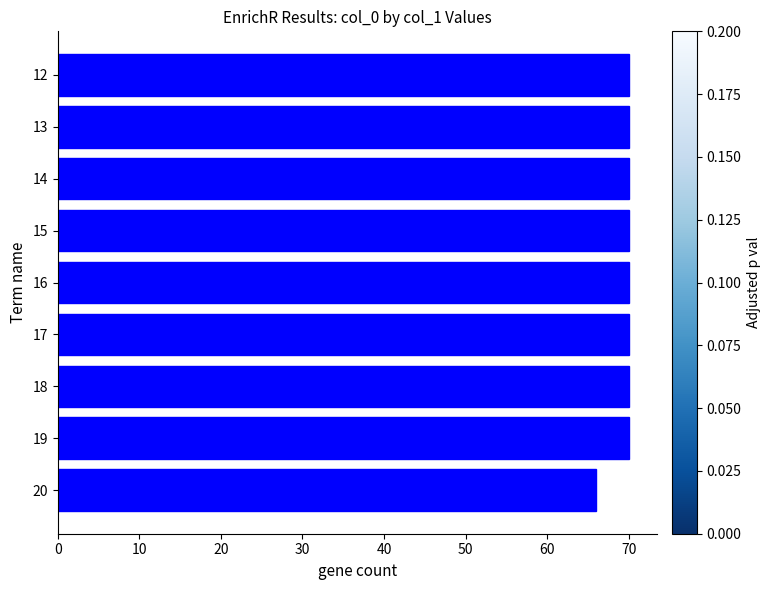

Count the number of data series in this chart.

1